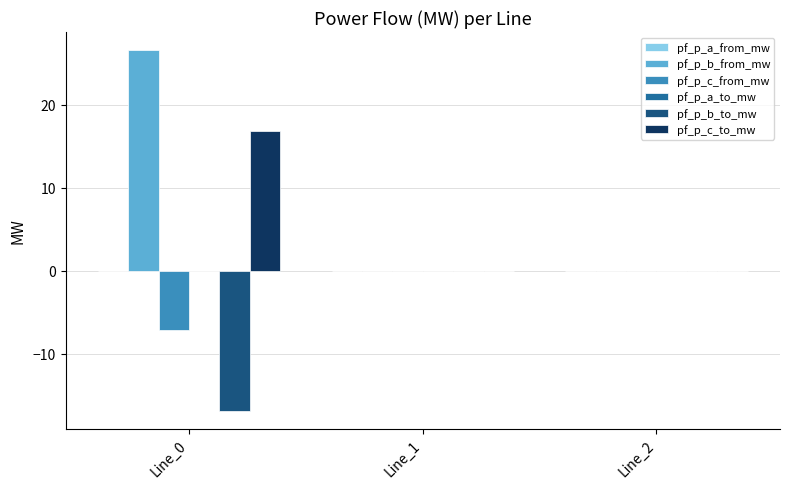

At which category is the sum across all series the highest?

Line_0